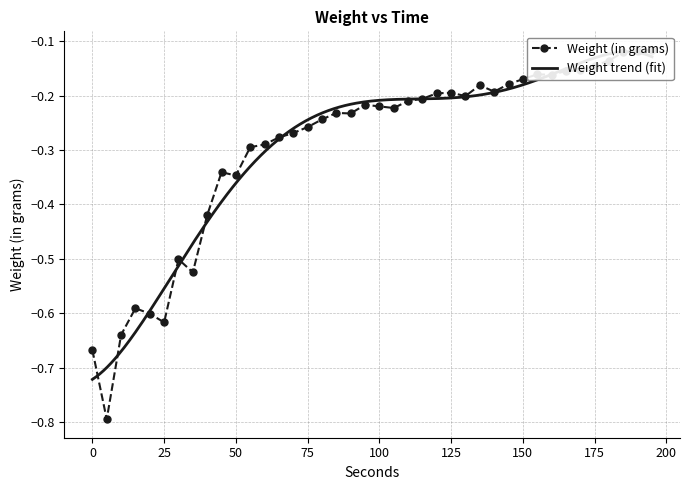

Rank the categories by value from lowest to highest.

5, 0, 10, 25, 20, 15, 35, 30, 40, 50, 45, 55, 60, 65, 70, 75, 80, 90, 85, 105, 100, 95, 110, 115, 130, 120, 125, 140, 135, 145, 150, 160, 155, 165, 170, 175, 180, 185, 190, 195